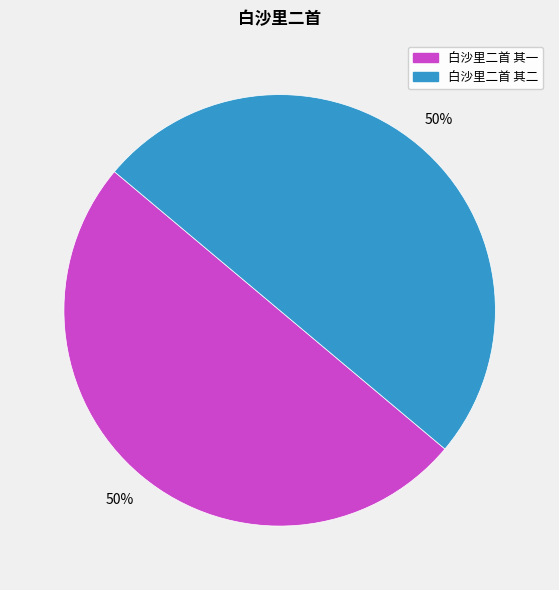

To the nearest percent, what percentage of the pie is 白沙里二首 其一?

50%